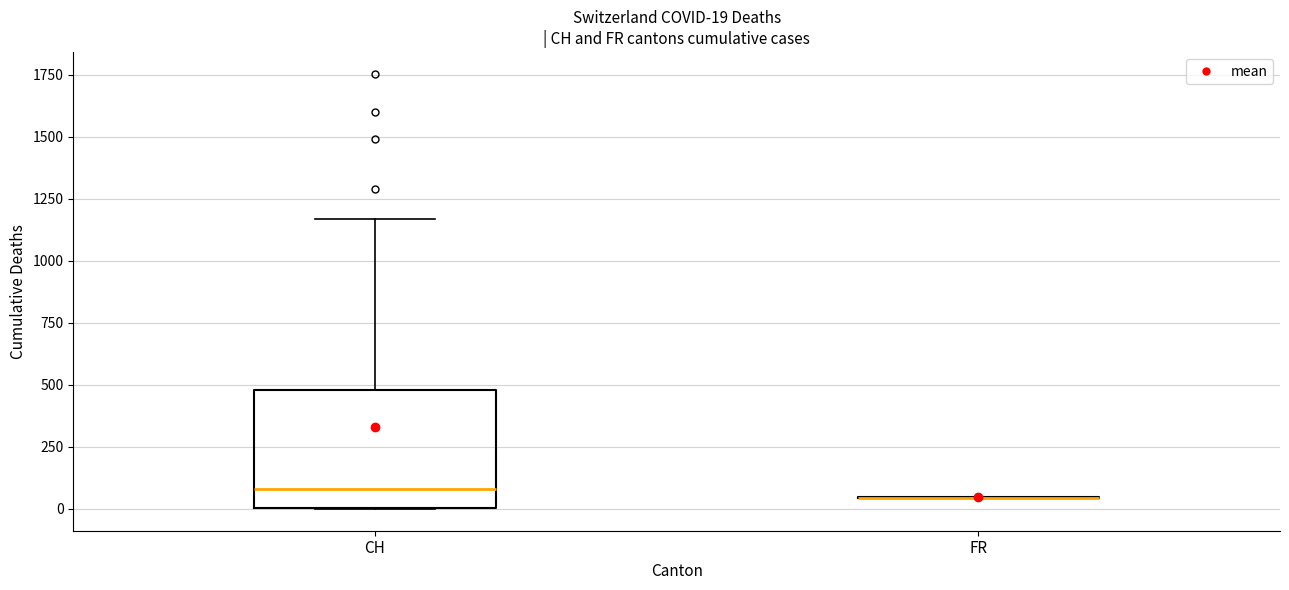

Comparing the boxes themselves (not the whiskers), which one is the tallest?

CH